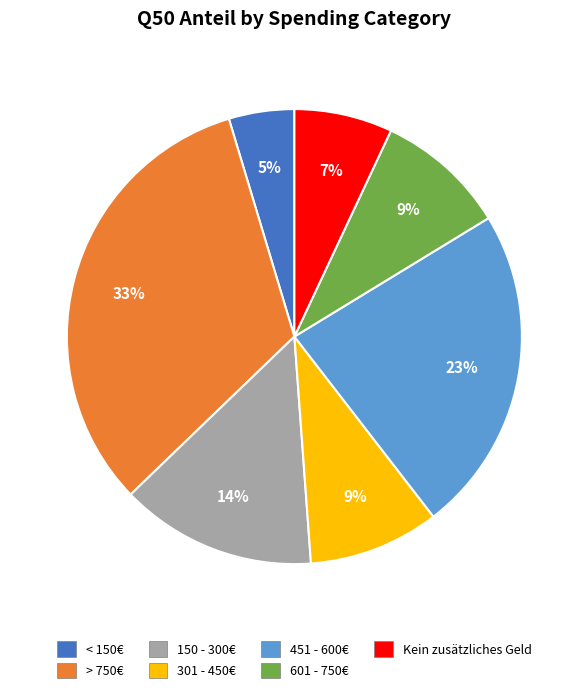

To the nearest percent, what is the difference between the largest and smallest slice percentages?

28%